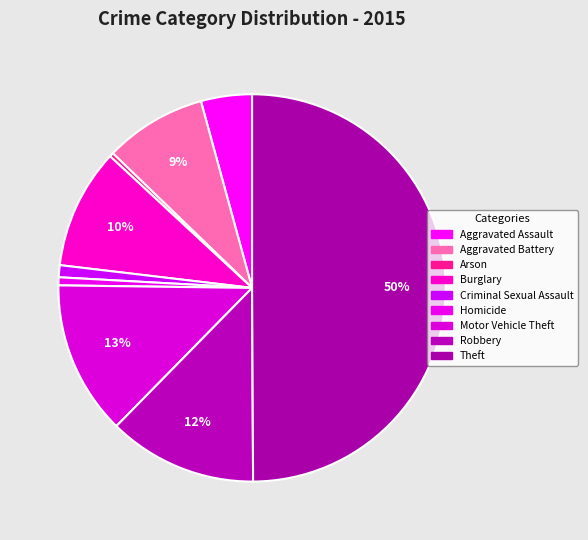

True or false: Burglary accounts for 10% of the total.

True